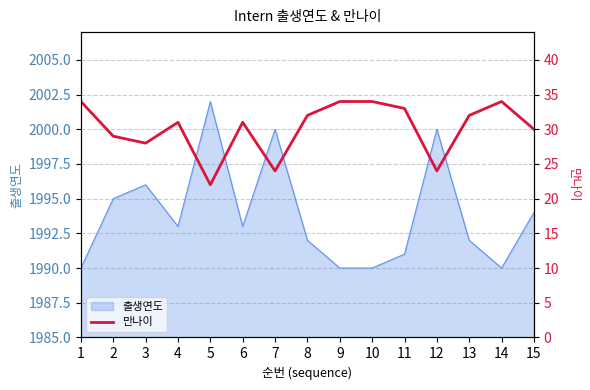

The value of 출생연도 at 5 is 2606. True or false?

False